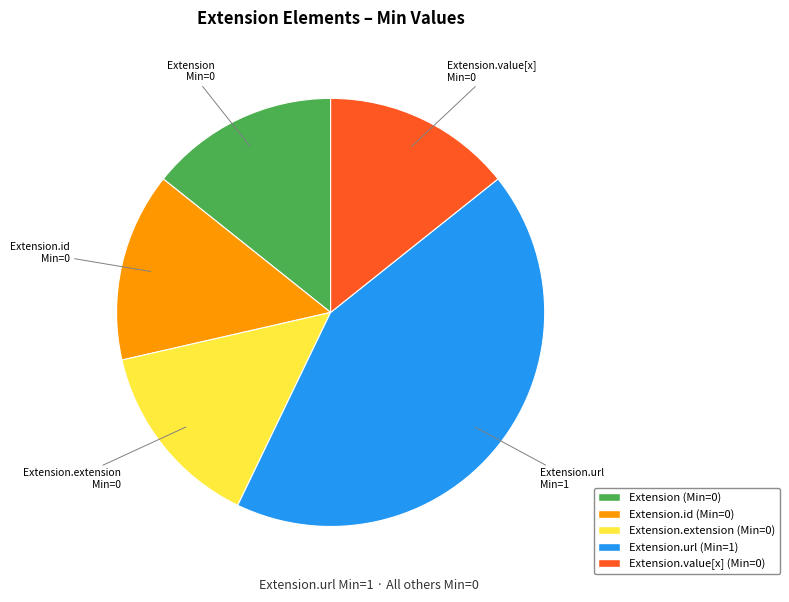

How many slices are in this pie chart?

5